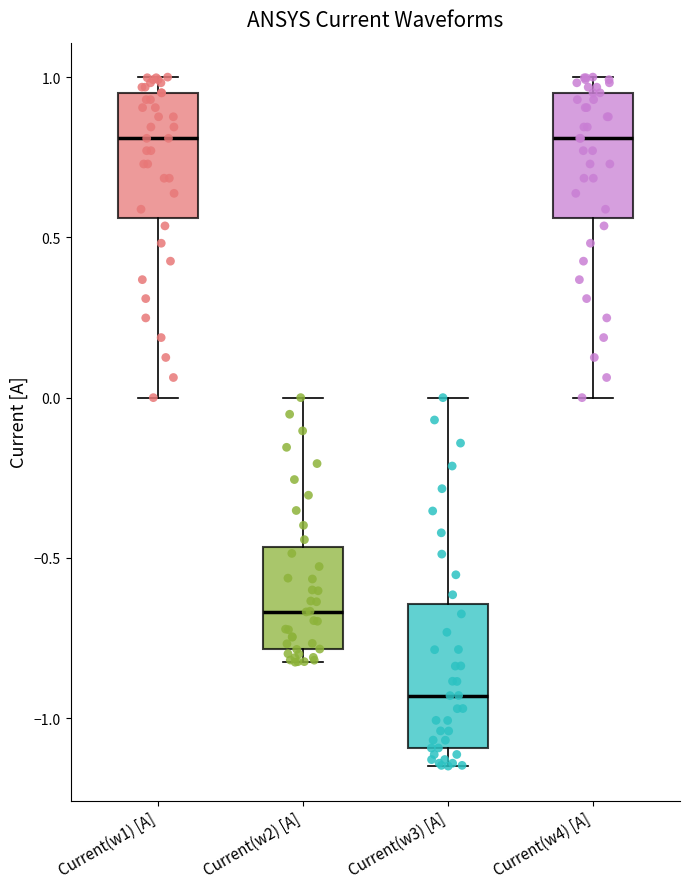

Reading left to right, read every box against the y-axis: the position of its median line, the range the box covers, and the ends of its whiskers. The values are not printed on the chart, so give them approximately, as read against the axis.

Current(w1) [A]: median 0.80, box 0.55 to 0.95, whiskers 0.00 to 1.00
Current(w2) [A]: median -0.65, box -0.80 to -0.45, whiskers -0.85 to 0.00
Current(w3) [A]: median -0.95, box -1.10 to -0.65, whiskers -1.15 to 0.00
Current(w4) [A]: median 0.80, box 0.55 to 0.95, whiskers 0.00 to 1.00